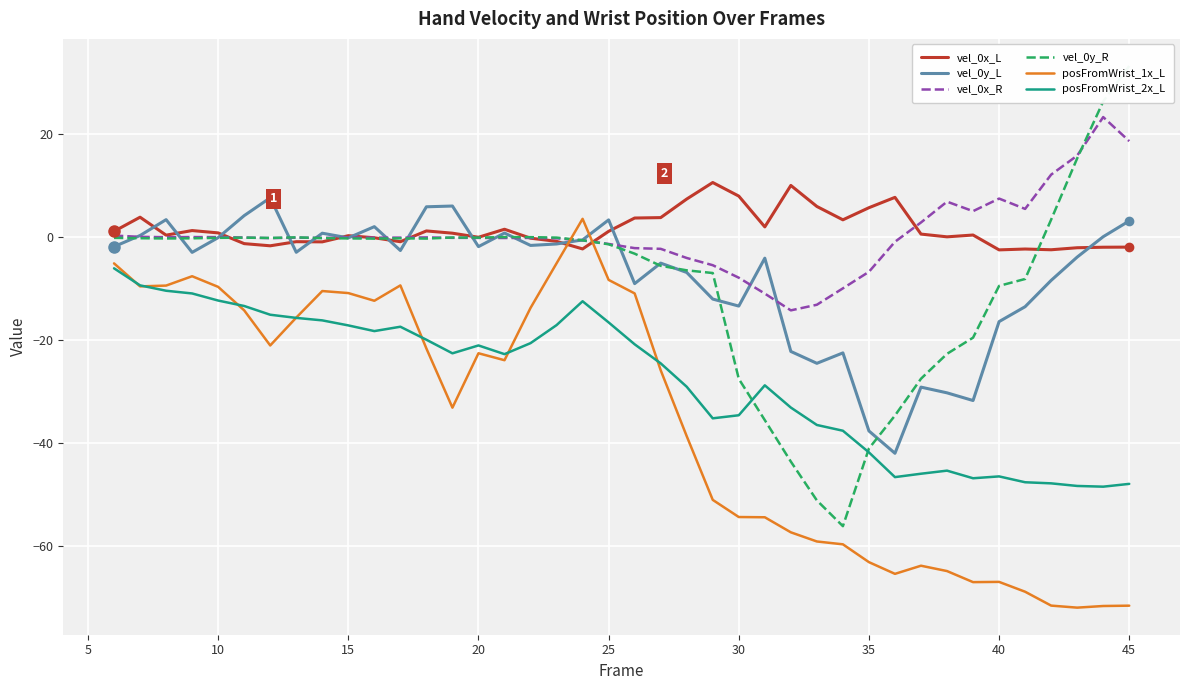

List the series in order of their peak value, lowest first.

posFromWrist_2x_L, posFromWrist_1x_L, vel_0y_L, vel_0x_L, vel_0x_R, vel_0y_R